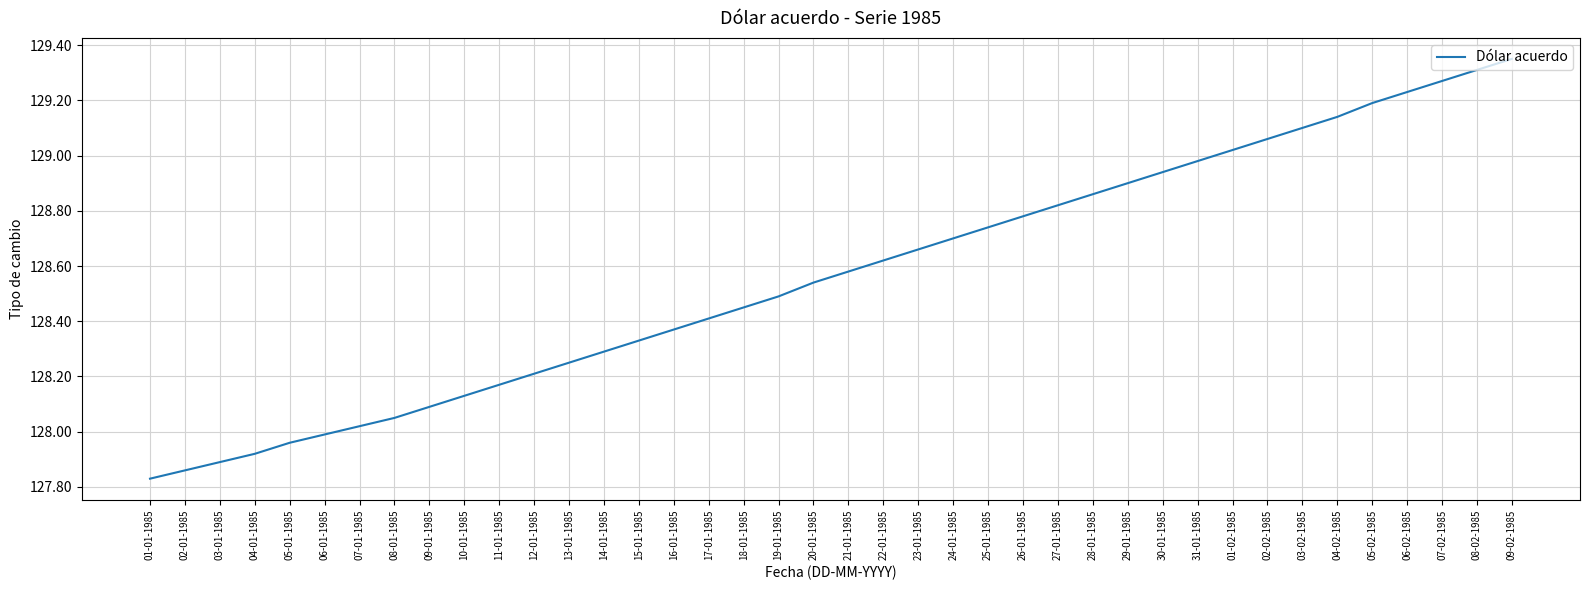

Is it true that the value at 25-01-1985 is 128.7?

True